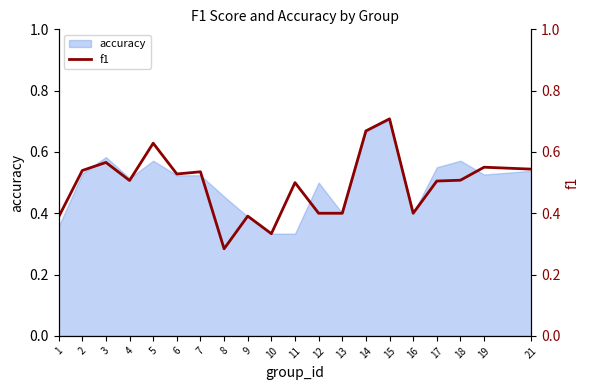

What is the sum of all values?

9.9